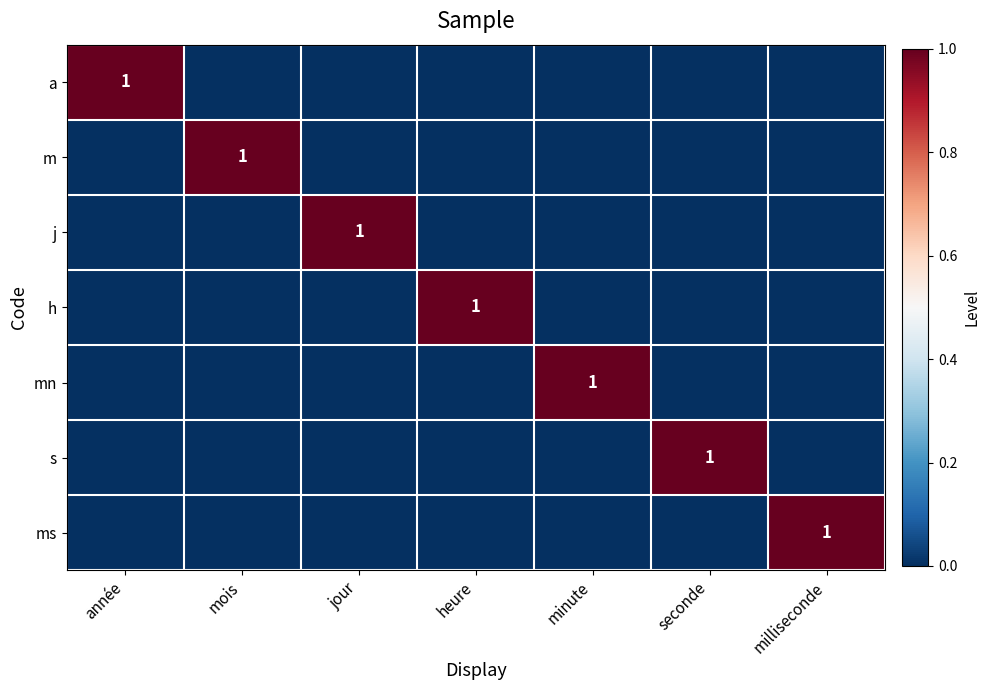

What is the difference between the maximum and minimum values in the mn series?

1